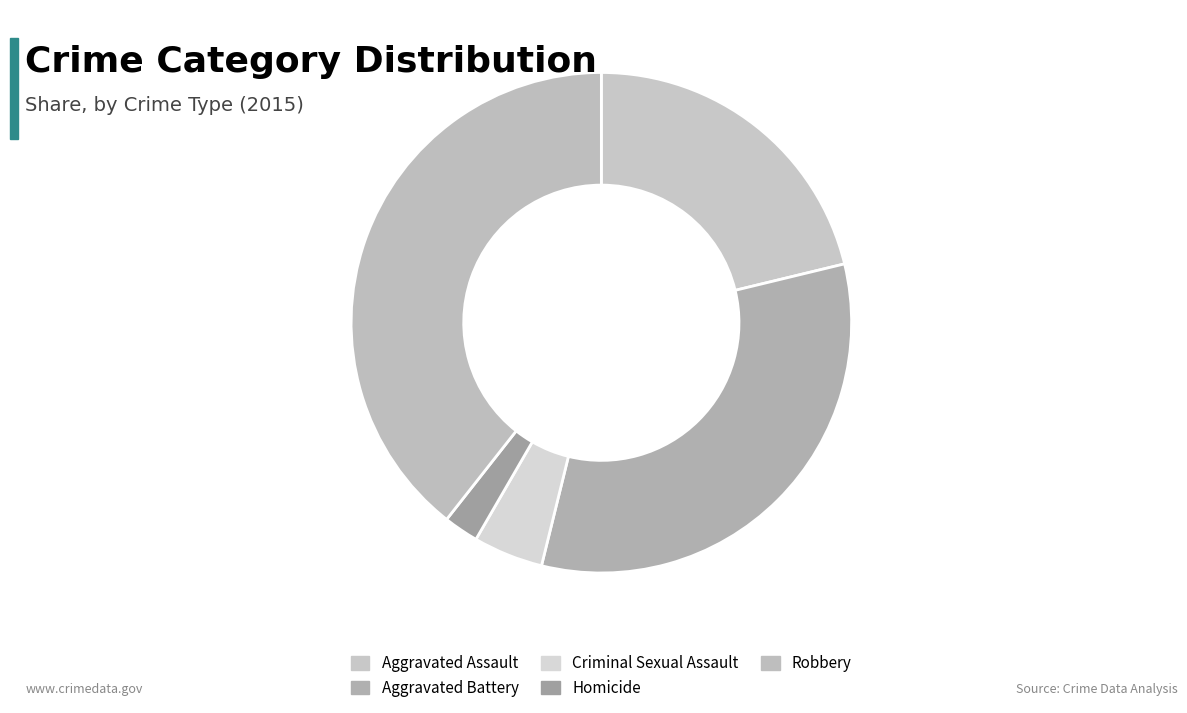

To the nearest percent, what is the difference between the Homicide and Aggravated Battery slice percentages?

30%